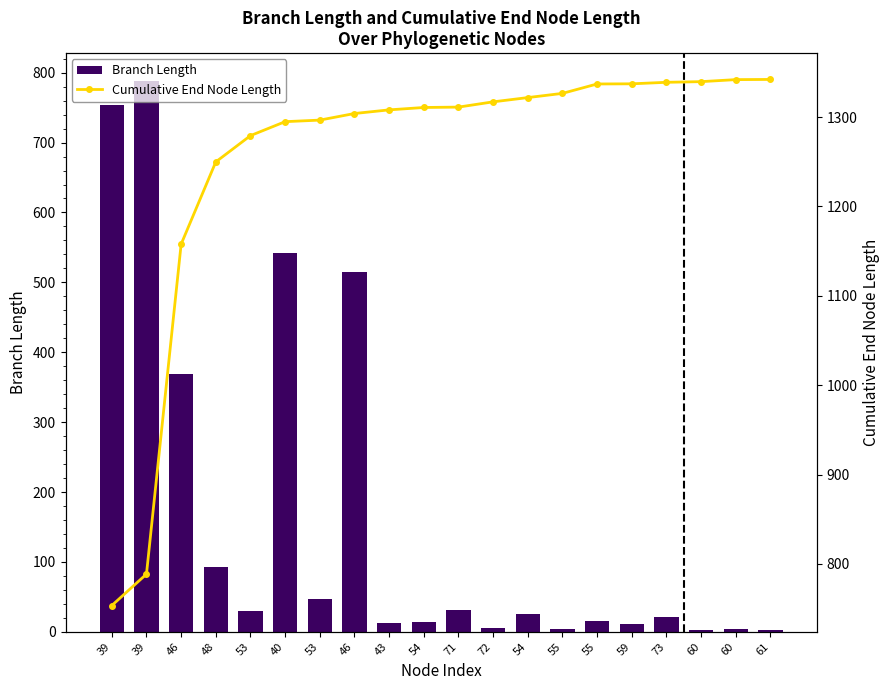

What is the sum of the Branch Length values at 60 and 73?

26.6